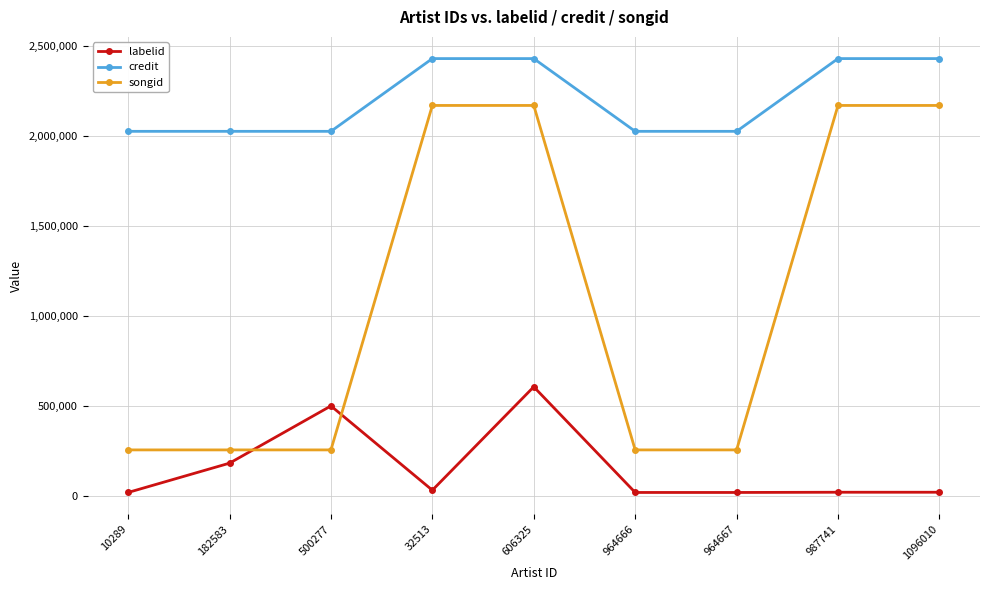

Between 606325 and 964666, which series saw the biggest shift?

songid